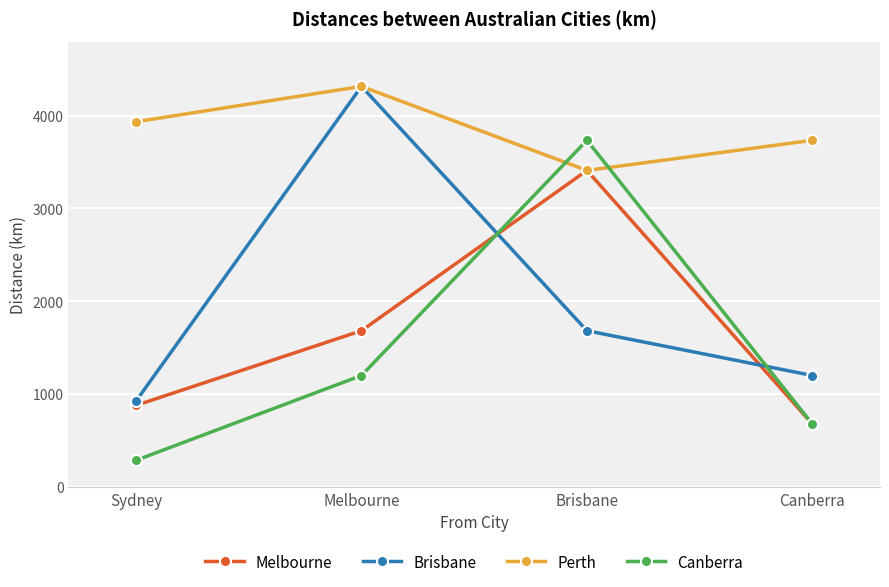

How many interior local peaks does the Brisbane series have?

1